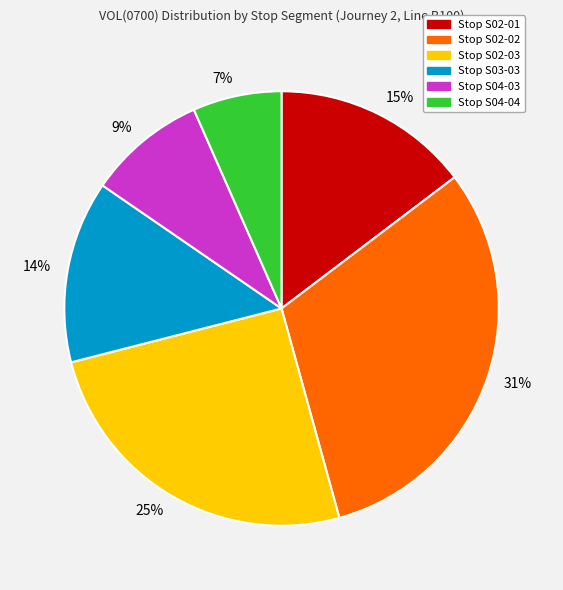

Does any single category account for the majority?

No